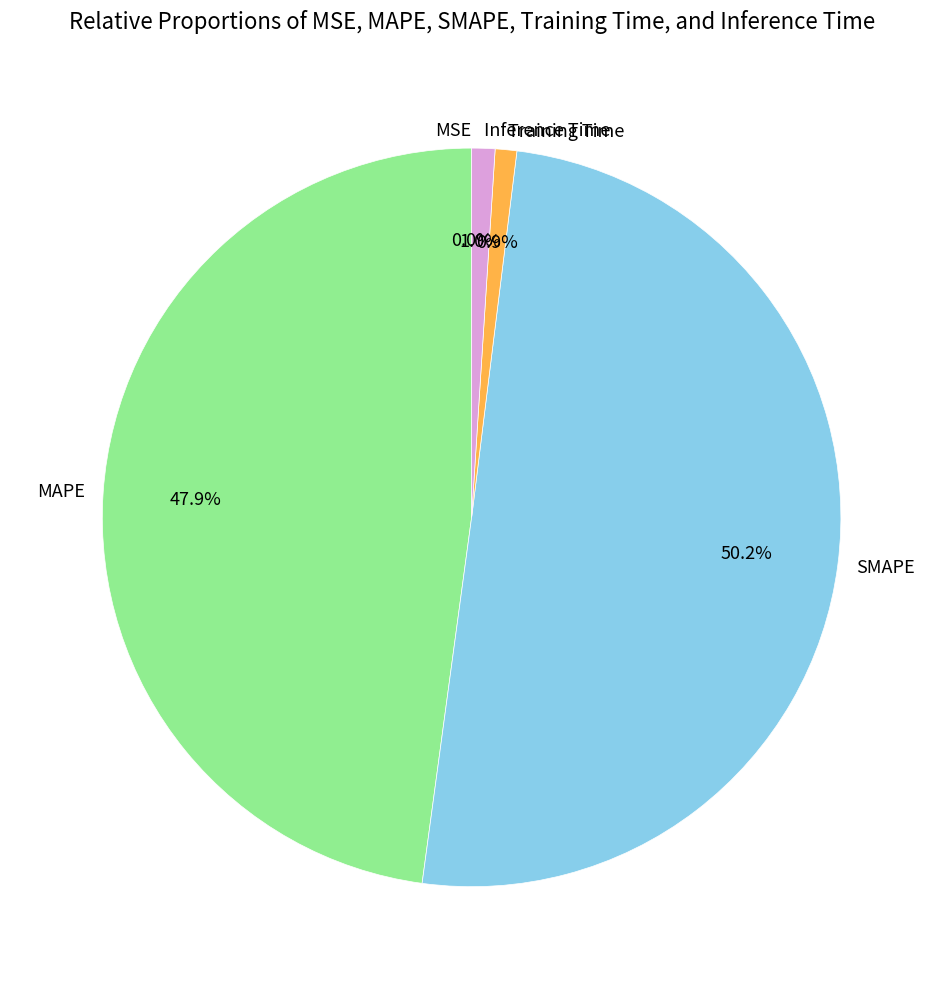

Between Training Time and SMAPE, which is larger?

SMAPE